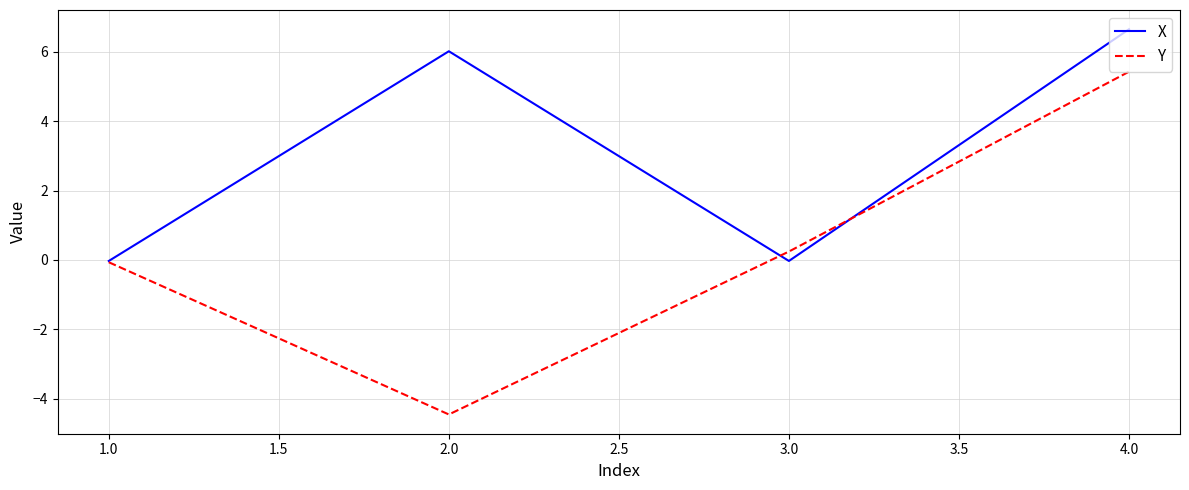

What is the difference between the maximum and minimum values in the Y series?

9.9